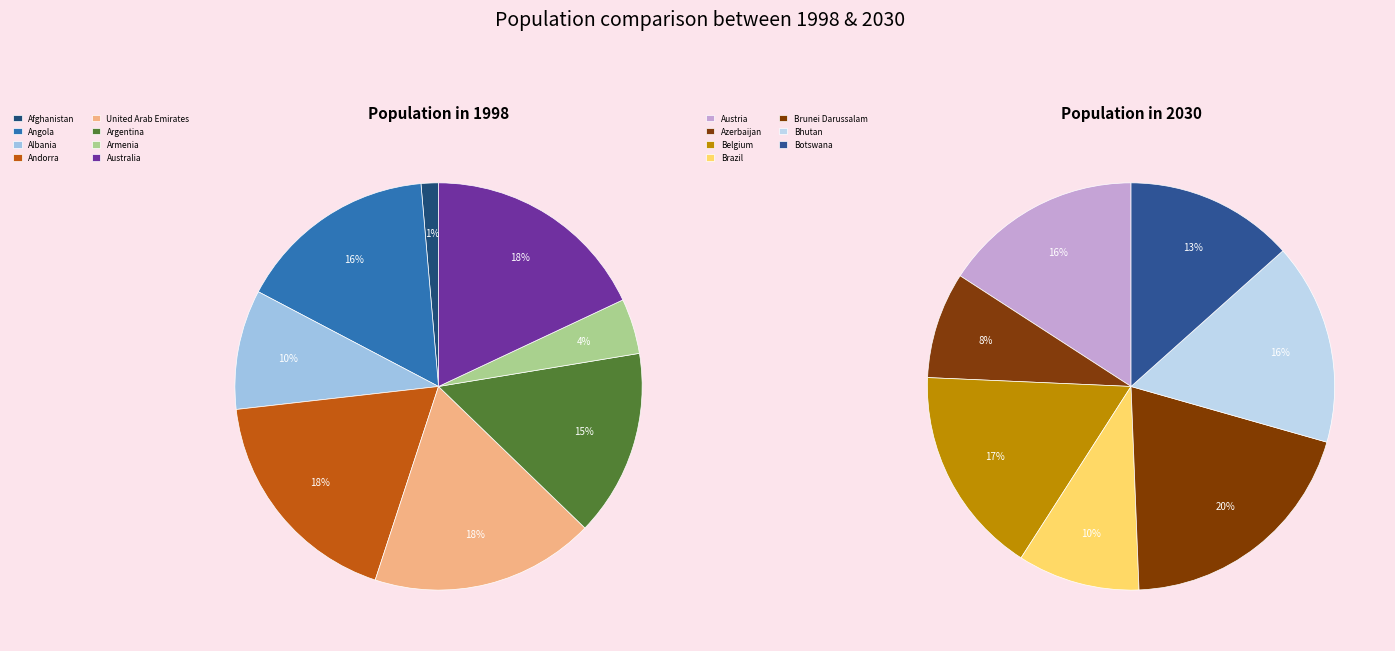

Is there any slice that represents more than half of the pie?

No